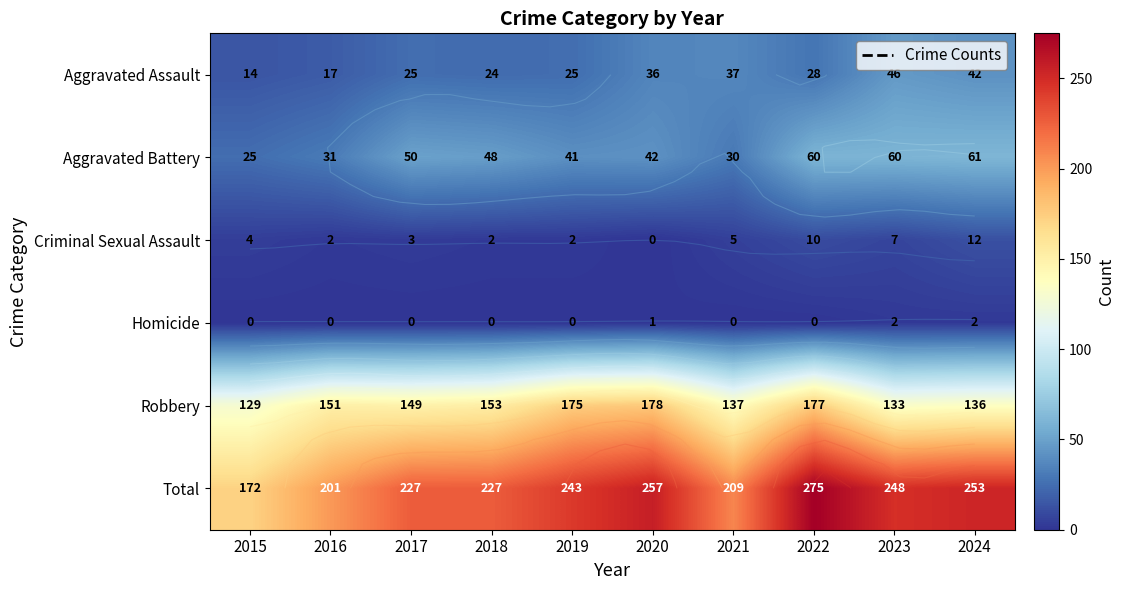

Is the value of Criminal Sexual Assault at 2019 greater than the value of Homicide at 2020?

Yes